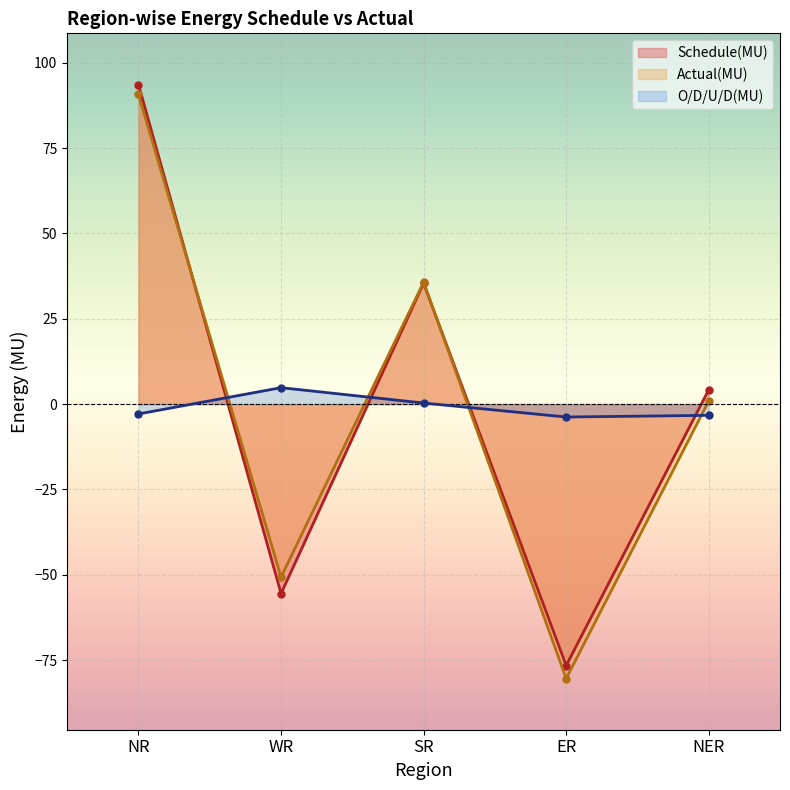

Which category has the lowest value across all series?

ER